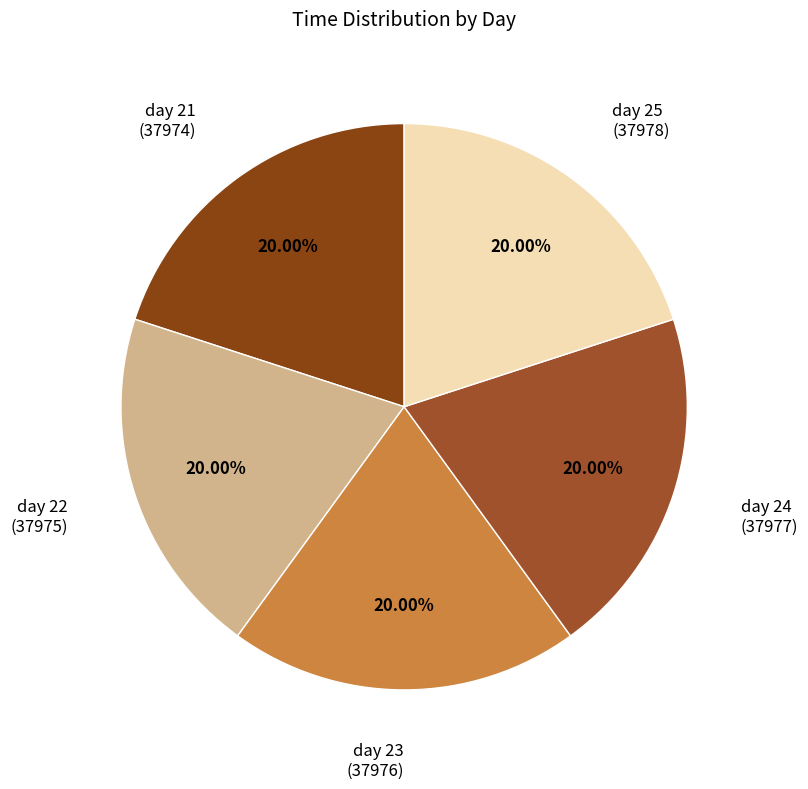

How many segments does this pie chart have?

5